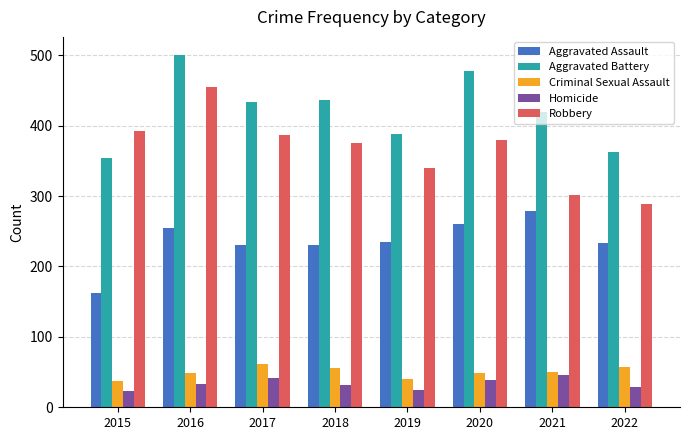

At which label does Robbery first exceed 379?

2015